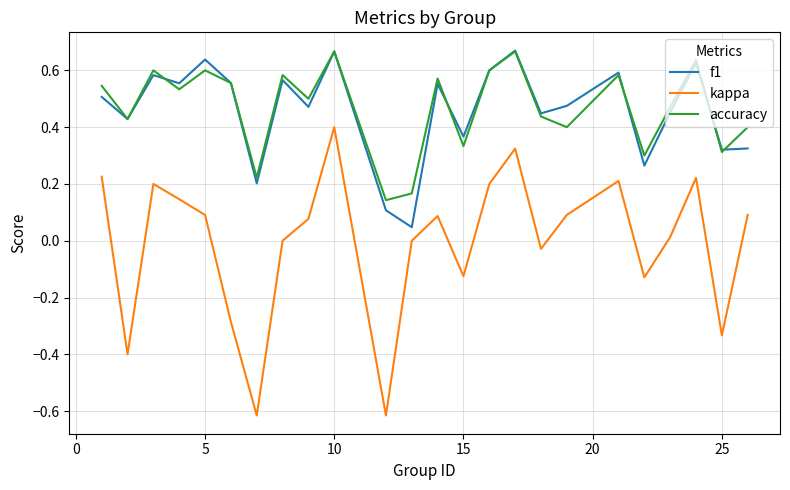

Which series has the widest spread of values?

kappa